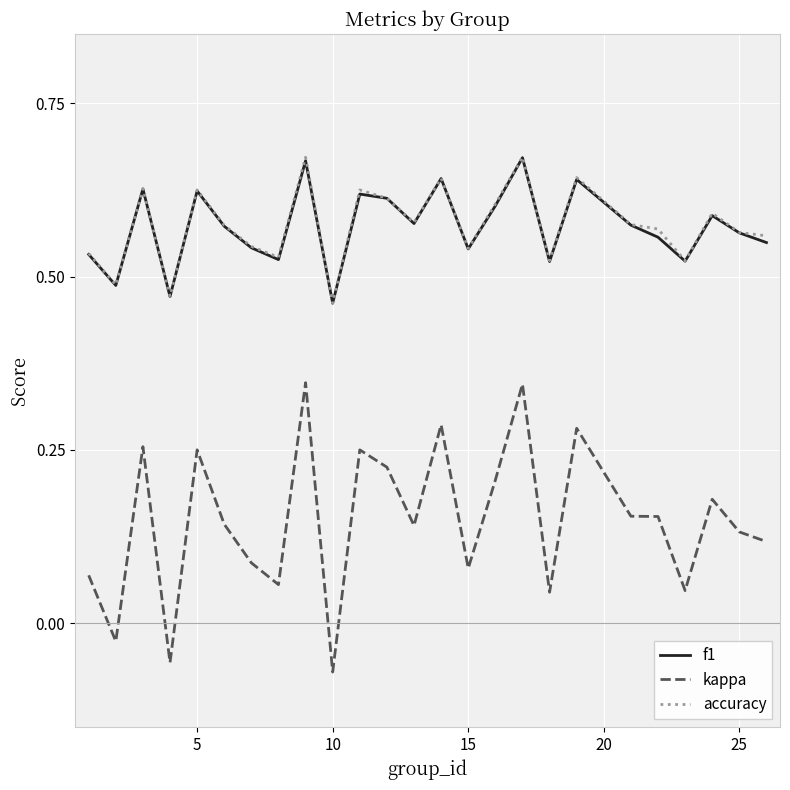

True or false: kappa and f1 intersect in this chart.

False